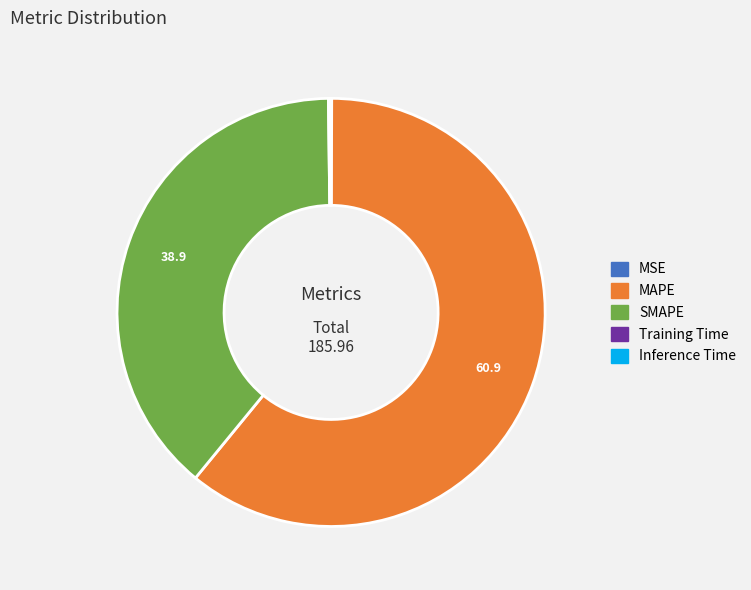

Is there any slice that represents more than half of the pie?

Yes